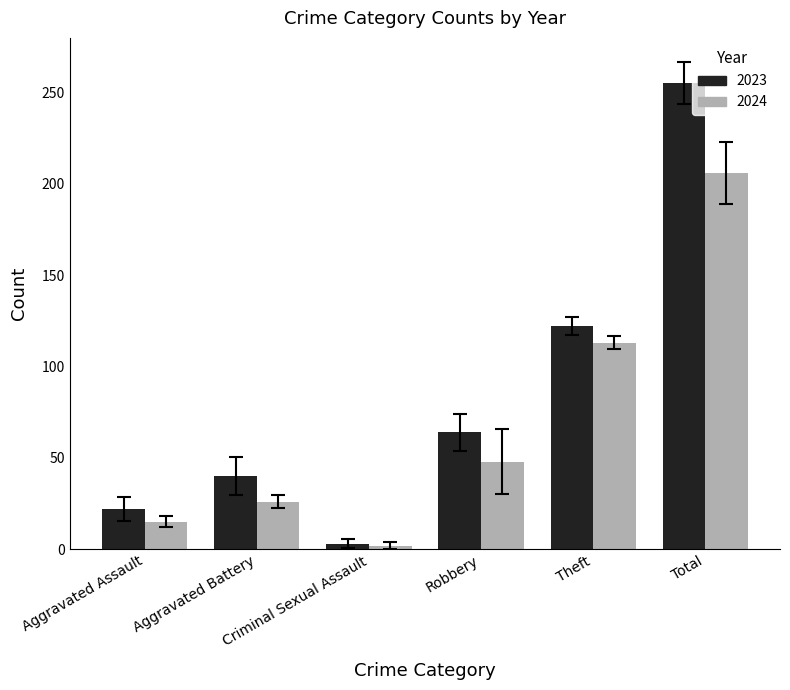

At which label does 2023 reach its peak?

Total